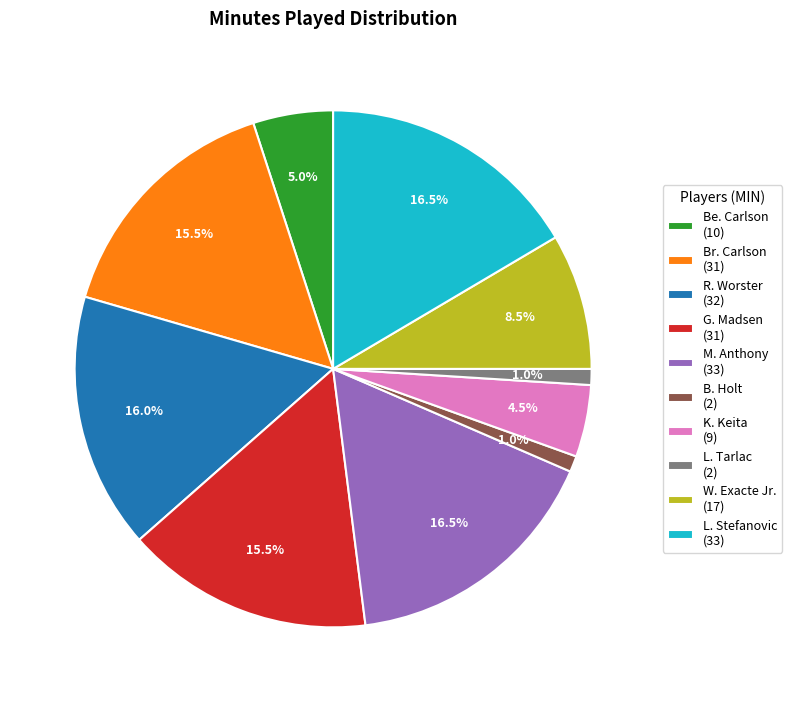

To the nearest percent, what is the average slice percentage?

10%